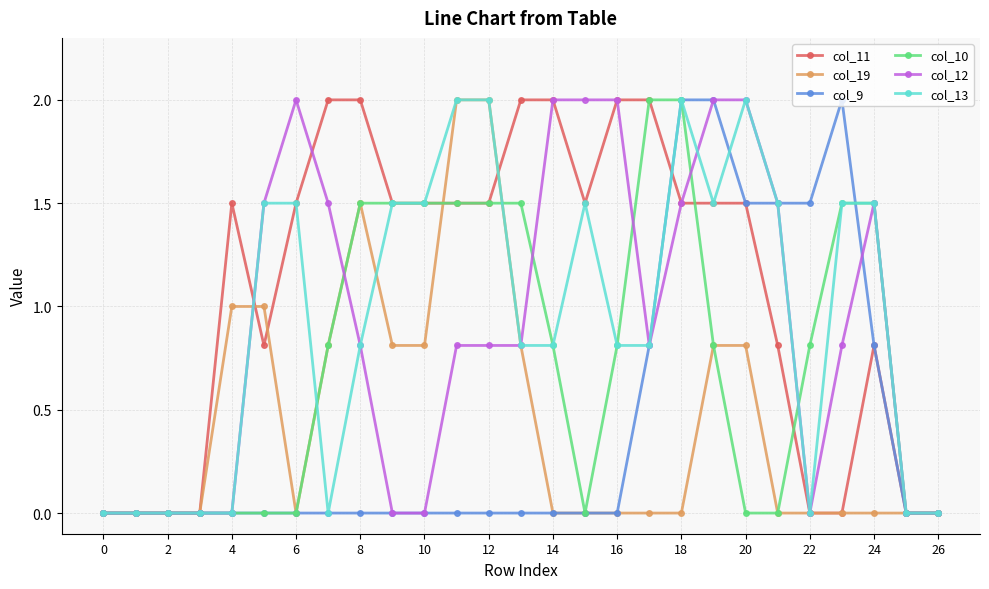

What is the highest value of the col_10 series?

2.0